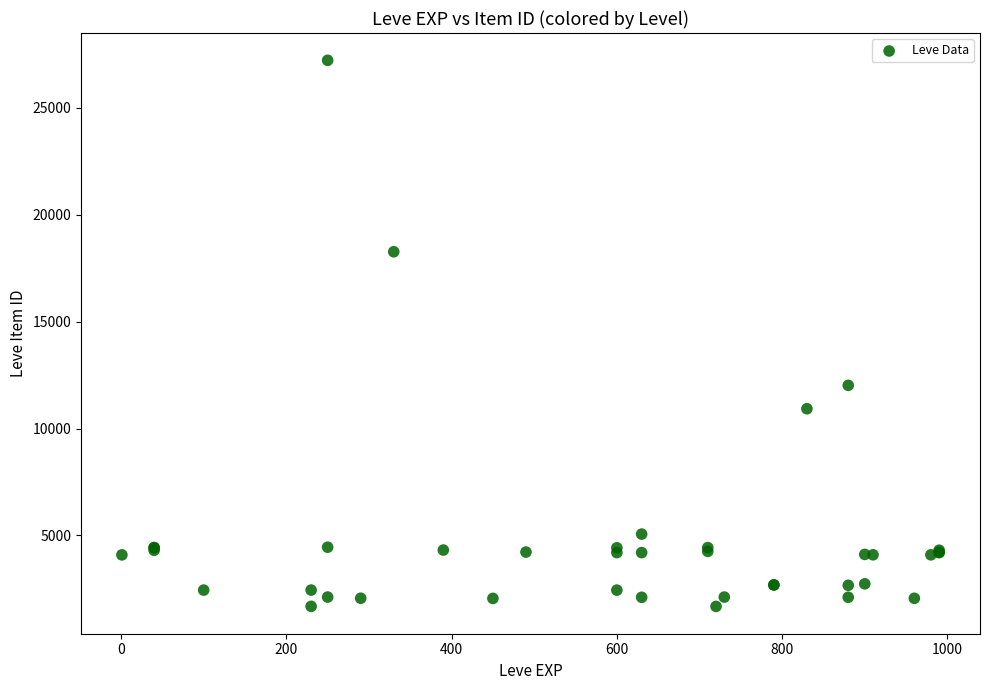

What Y value in the scatter plot is closest to 14448?

12018